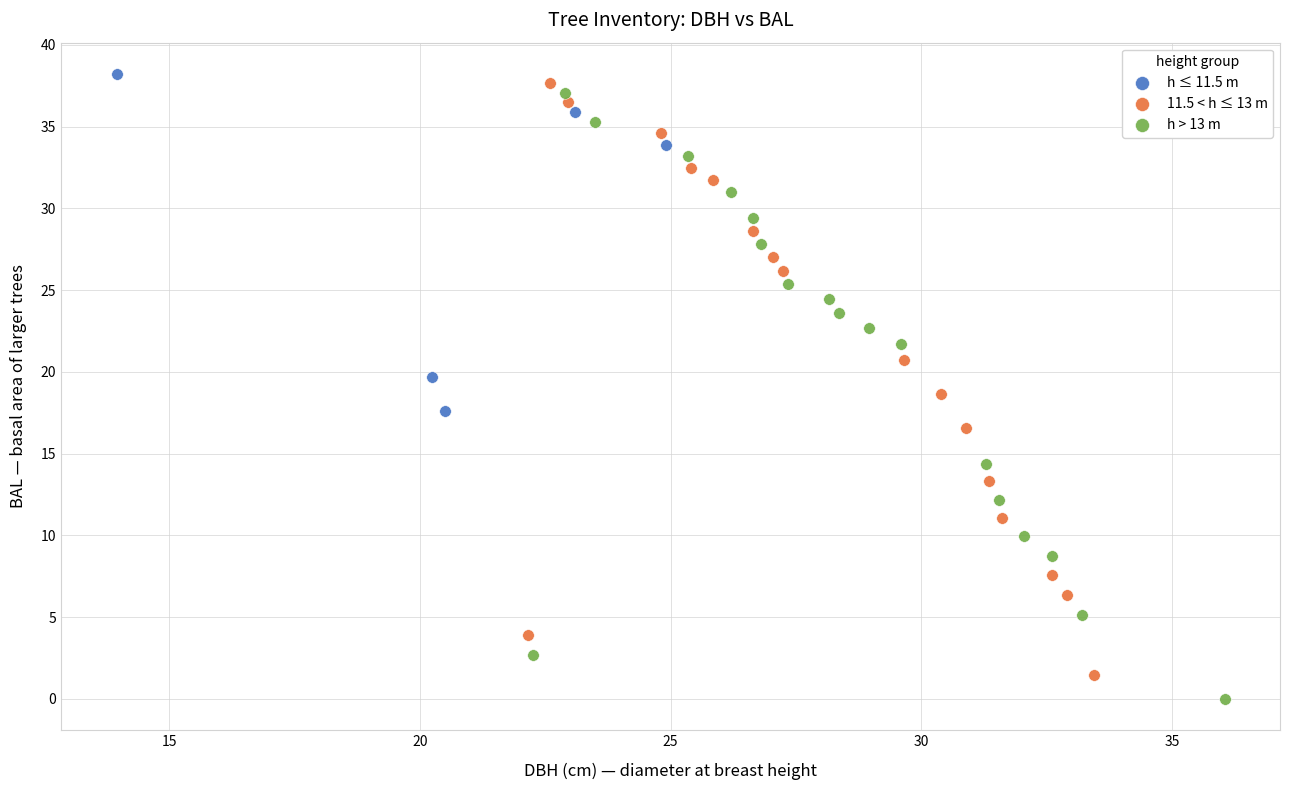

Which series has the widest spread of Y values?

h > 13 m